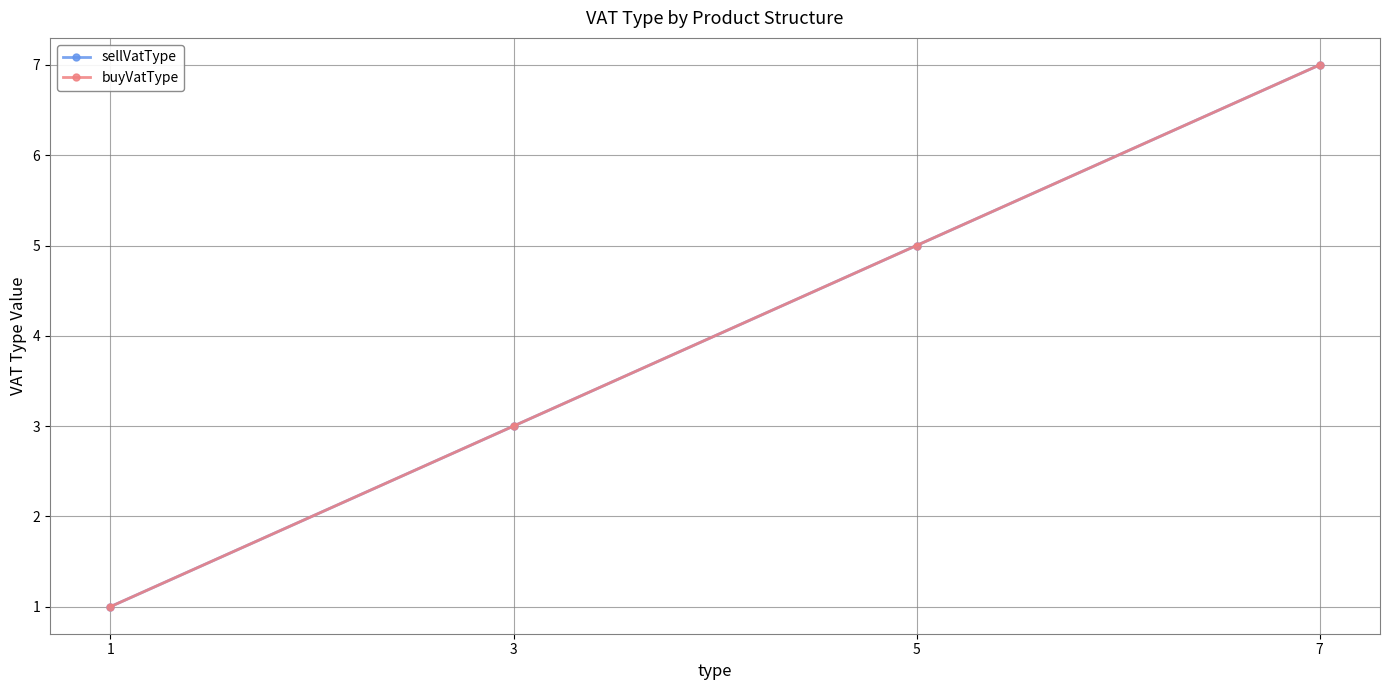

Where does the sellVatType series first go above 5?

7